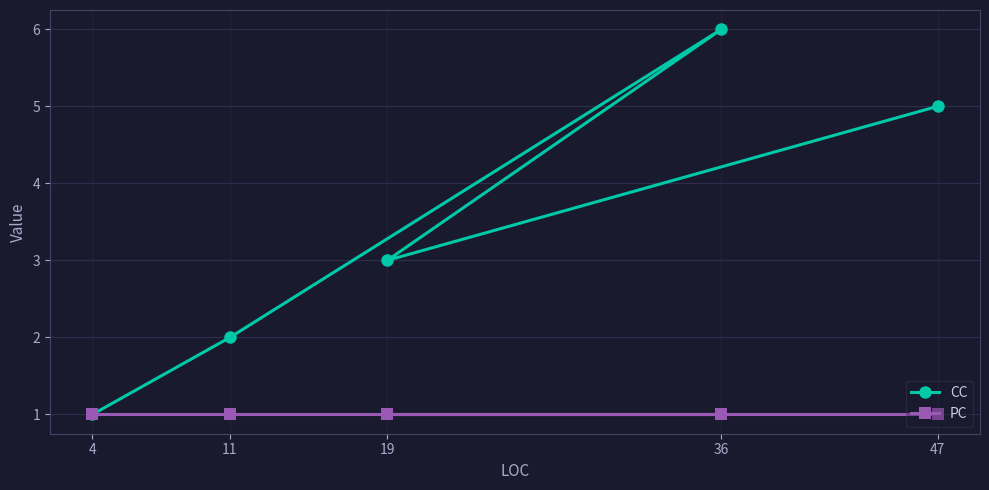

Is the value of PC at 19 greater than the value of CC at 4?

No